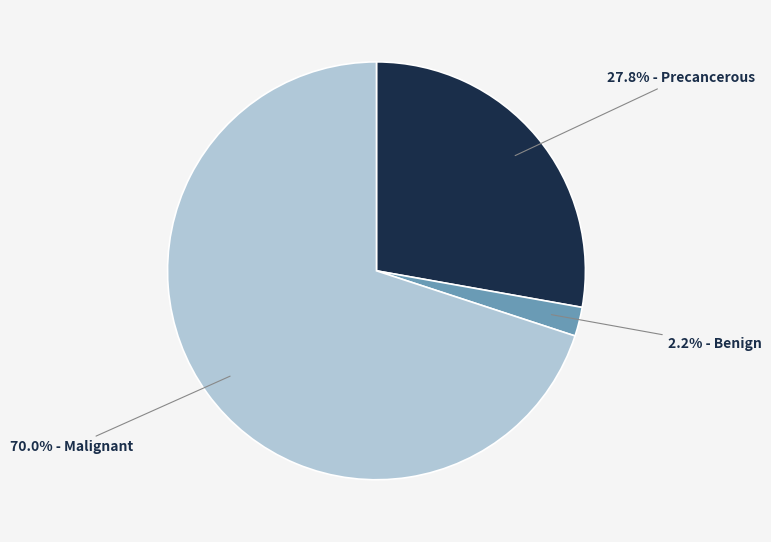

How many segments does this pie chart have?

3